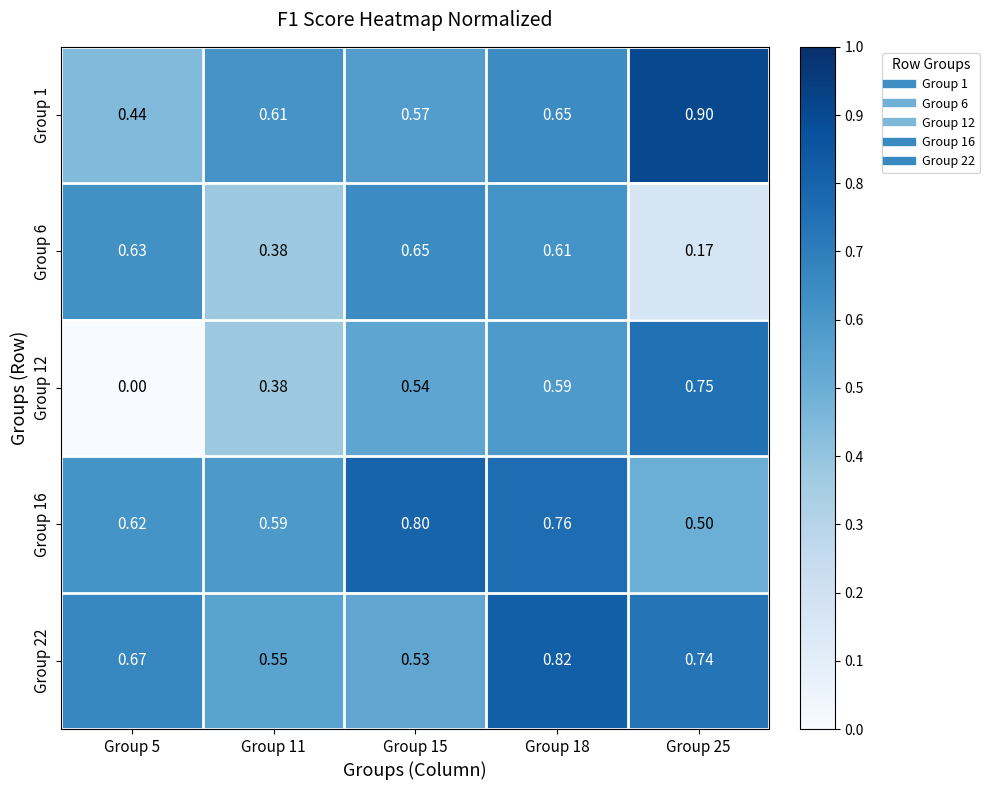

Is the value of Group 6 at Group 5 greater than the value of Group 12 at Group 18?

Yes